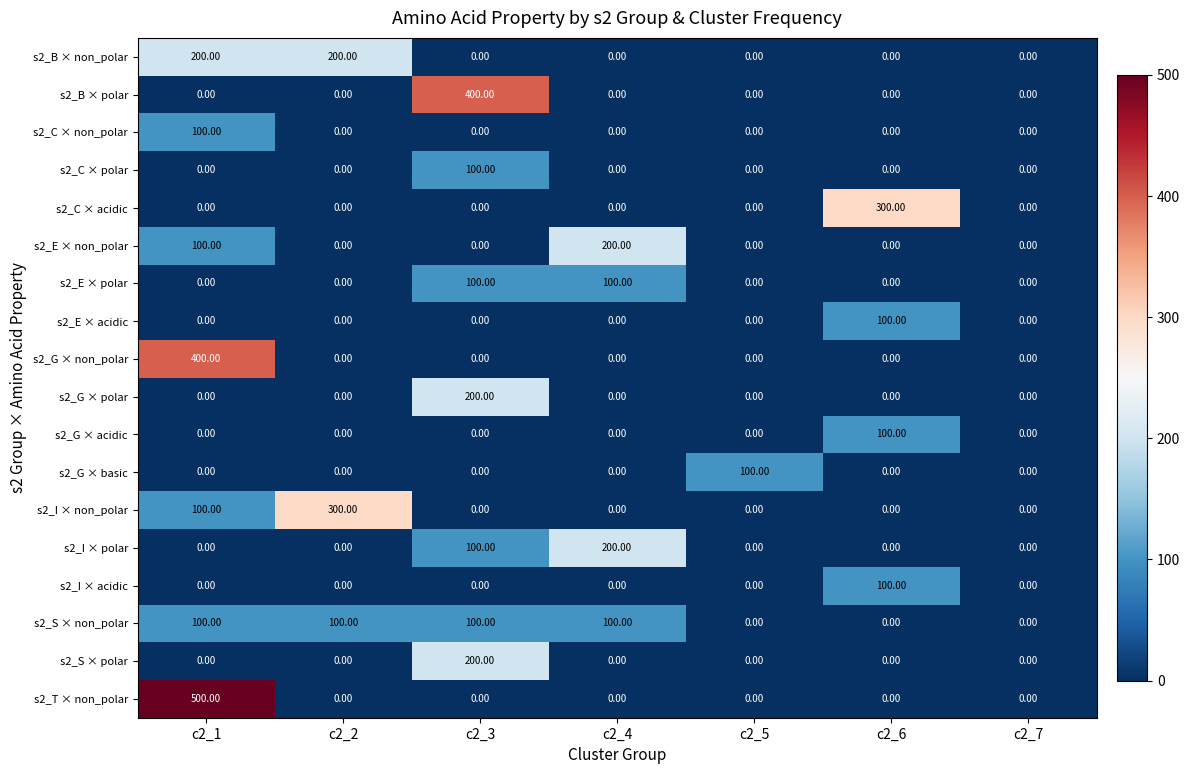

What is the sum of all s2_T × non_polar values?

500